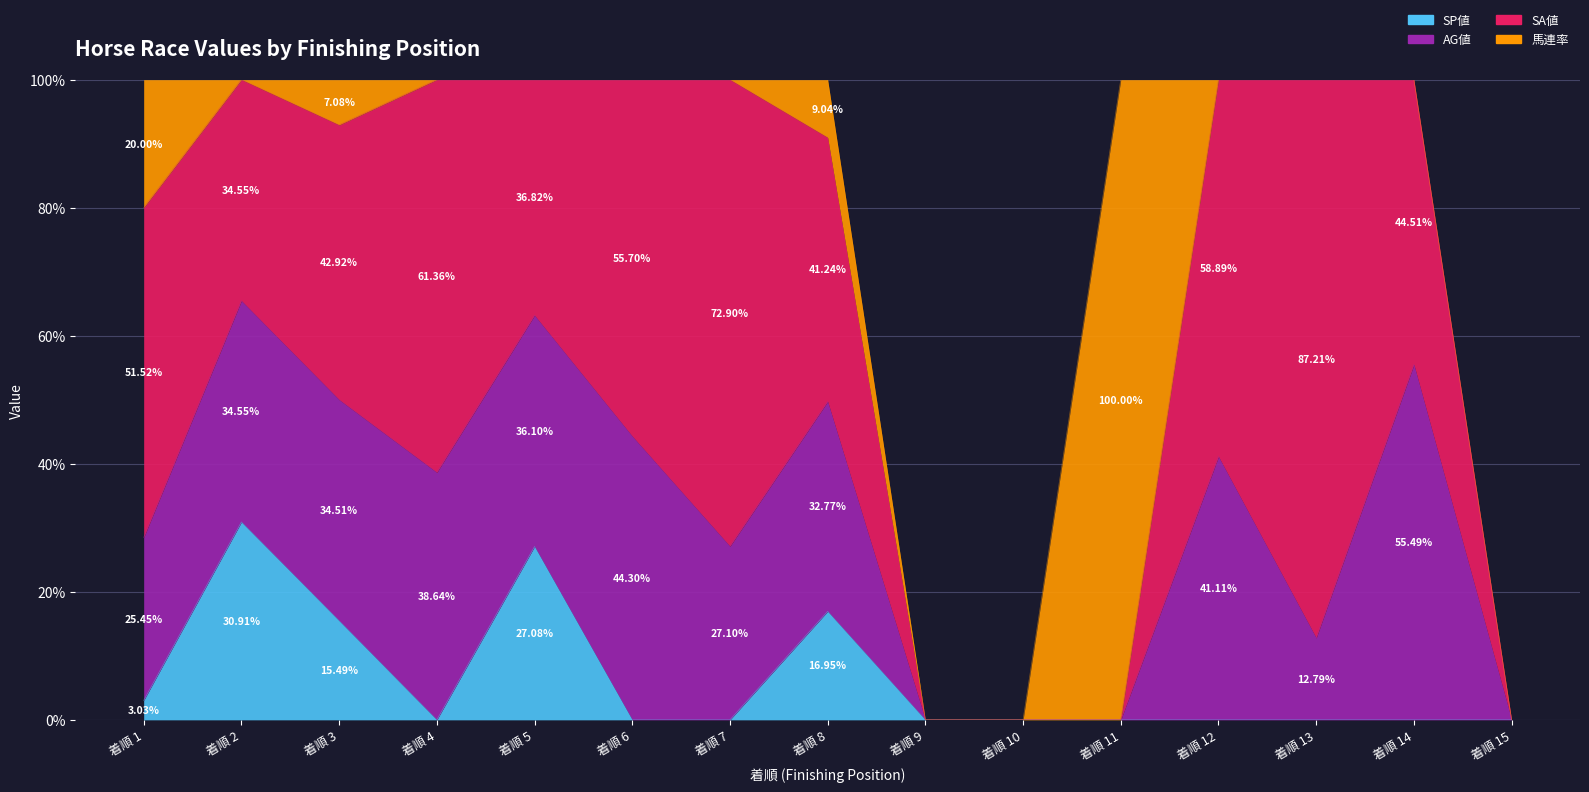

At how many categories does at least one series exceed 17?

11